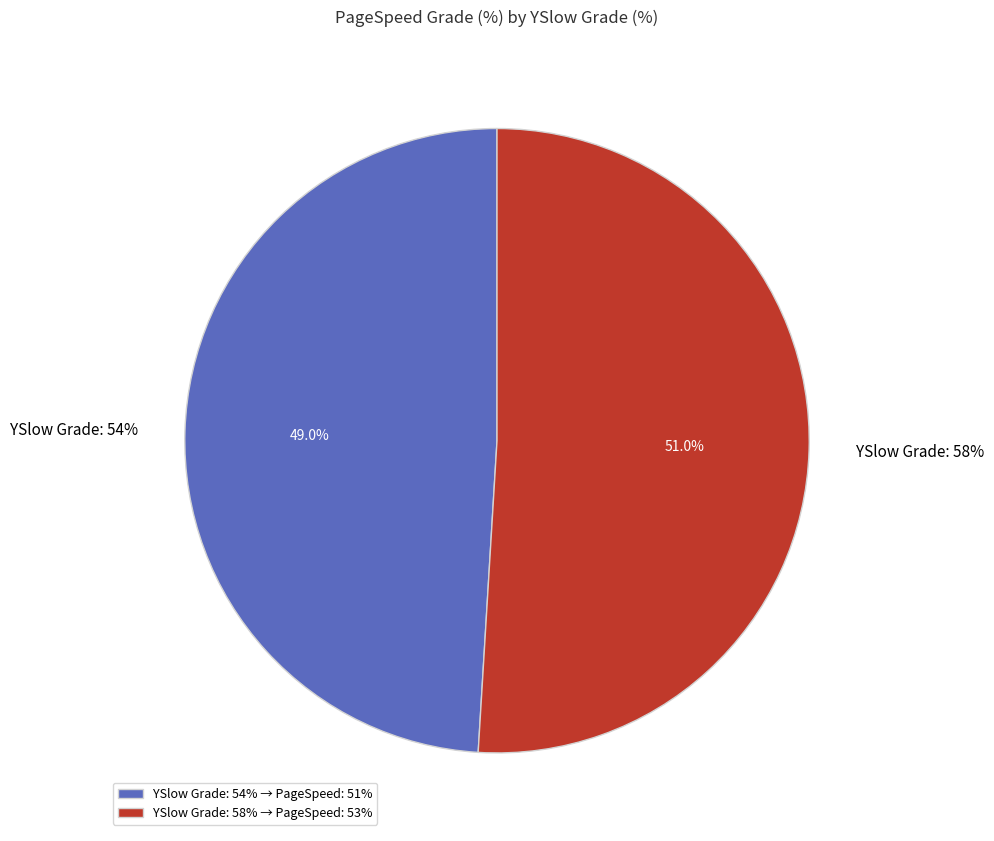

To the nearest percent, what percentage of the pie is 54?

49%